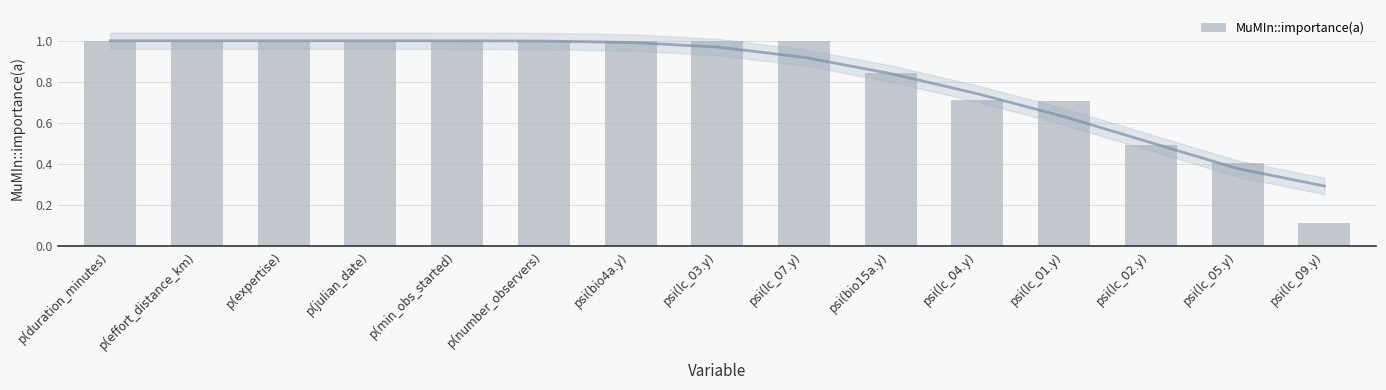

What is the sum of all values?

12.3